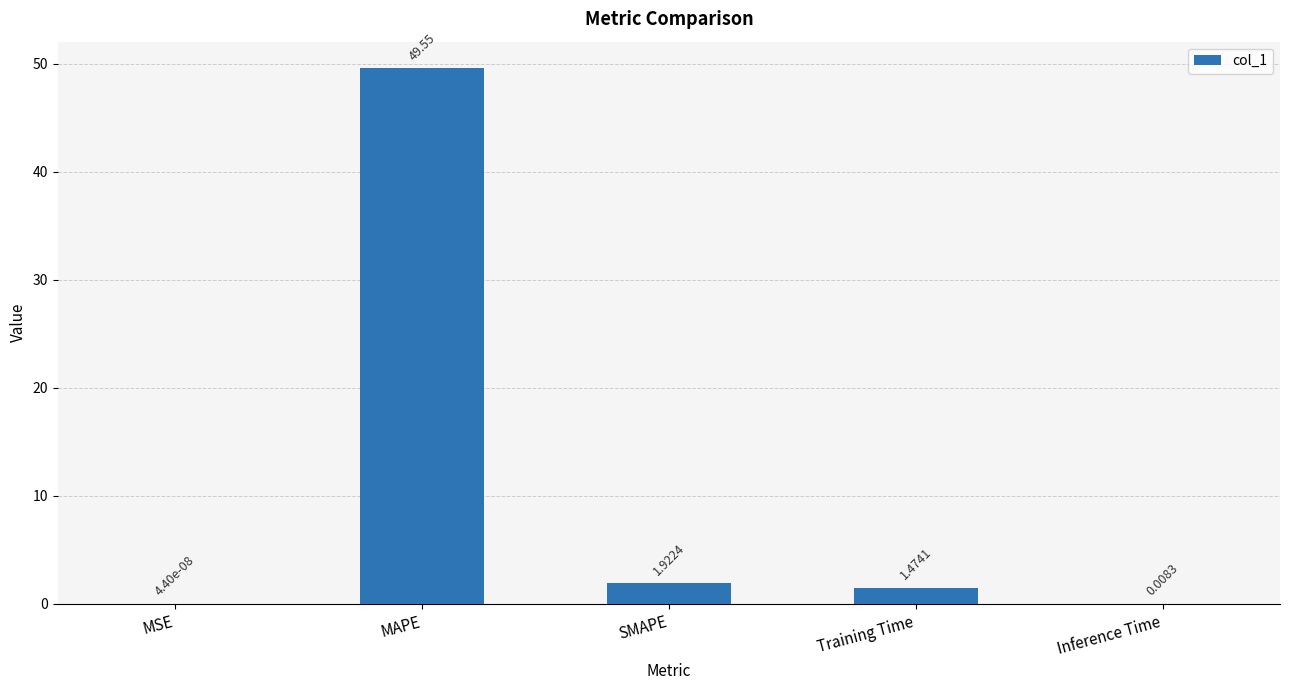

Where is the data nearest to the value 24?

SMAPE